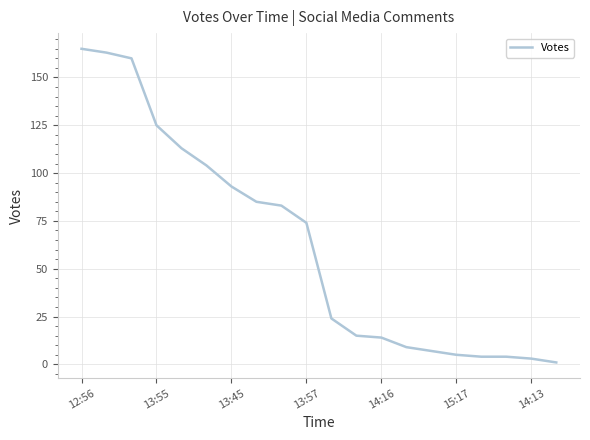

What is the maximum value shown in the chart?

165